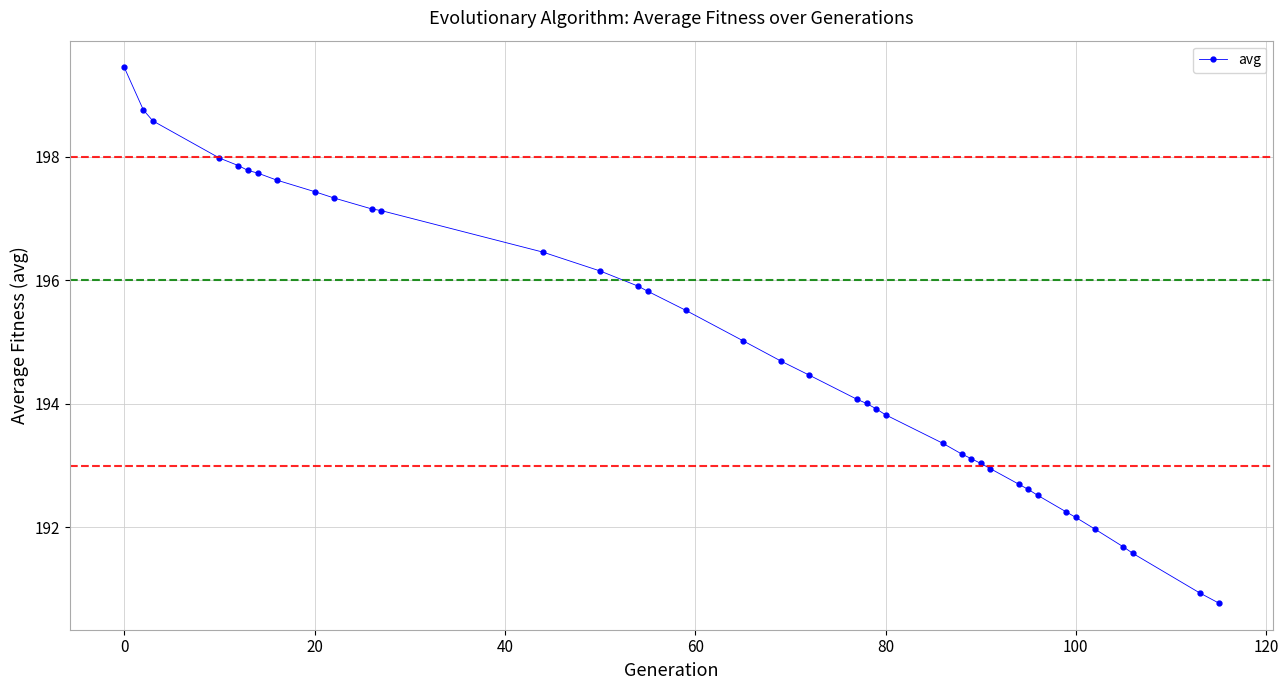

What is the smallest value displayed?

190.8